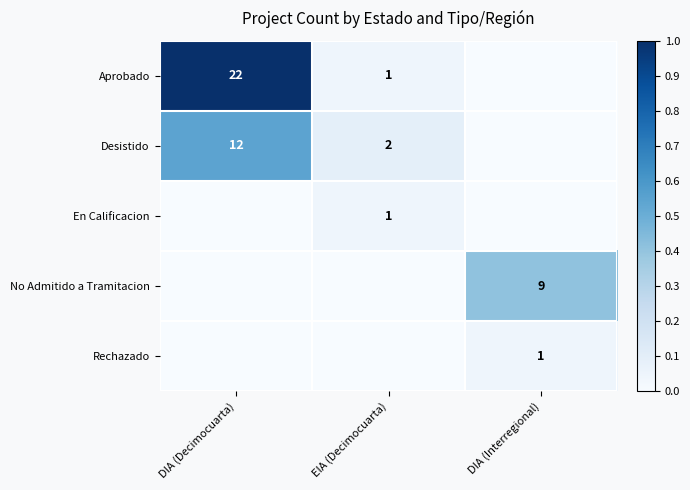

True or false: En Calificacion has a value of 1 at EIA (Decimocuarta).

True